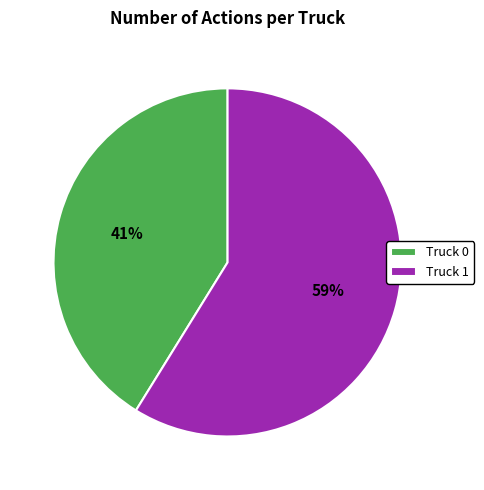

To the nearest percent, what percentage of the pie is Truck 0?

41%